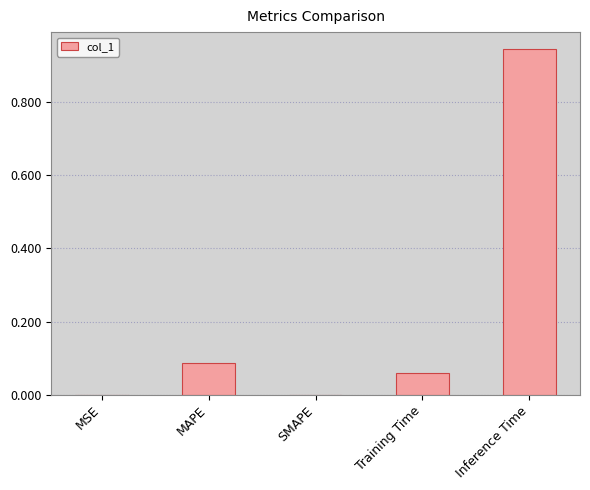

Does the chart contain stacked bars?

No